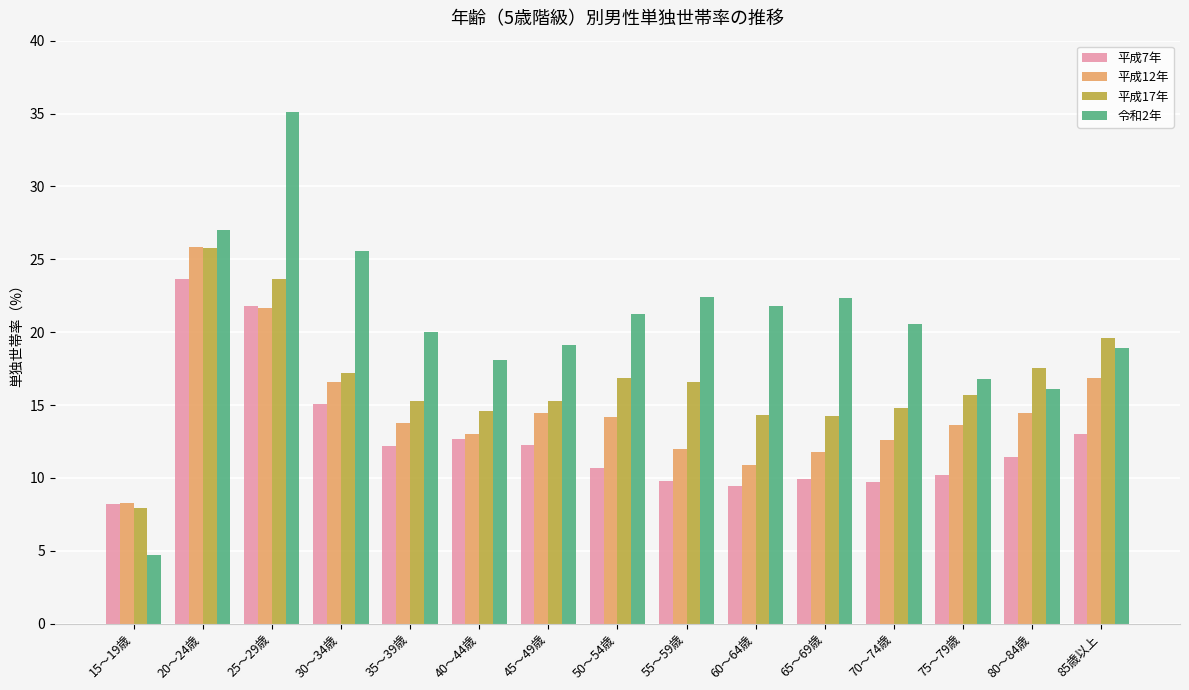

Is the value of 平成7年 at 70～74歳 greater than the value of 平成17年 at 25～29歳?

No